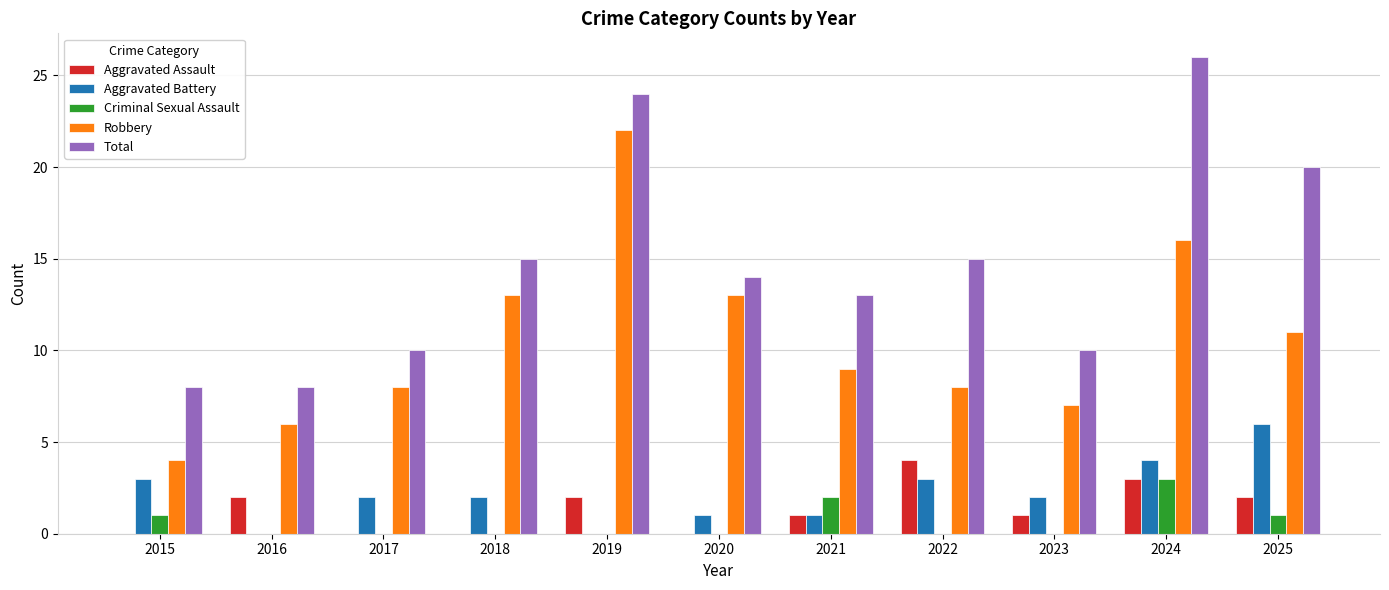

Read the Aggravated Assault value at 2022.

4